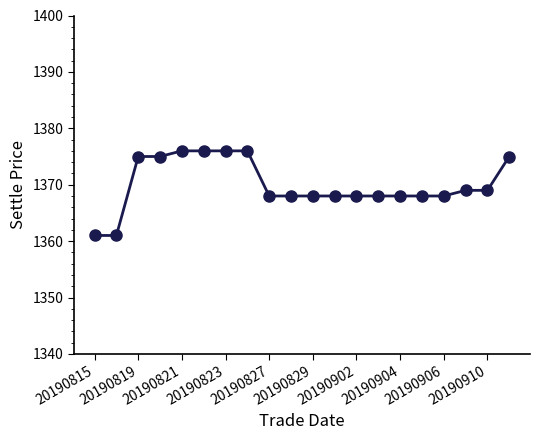

What is the average value?

1370